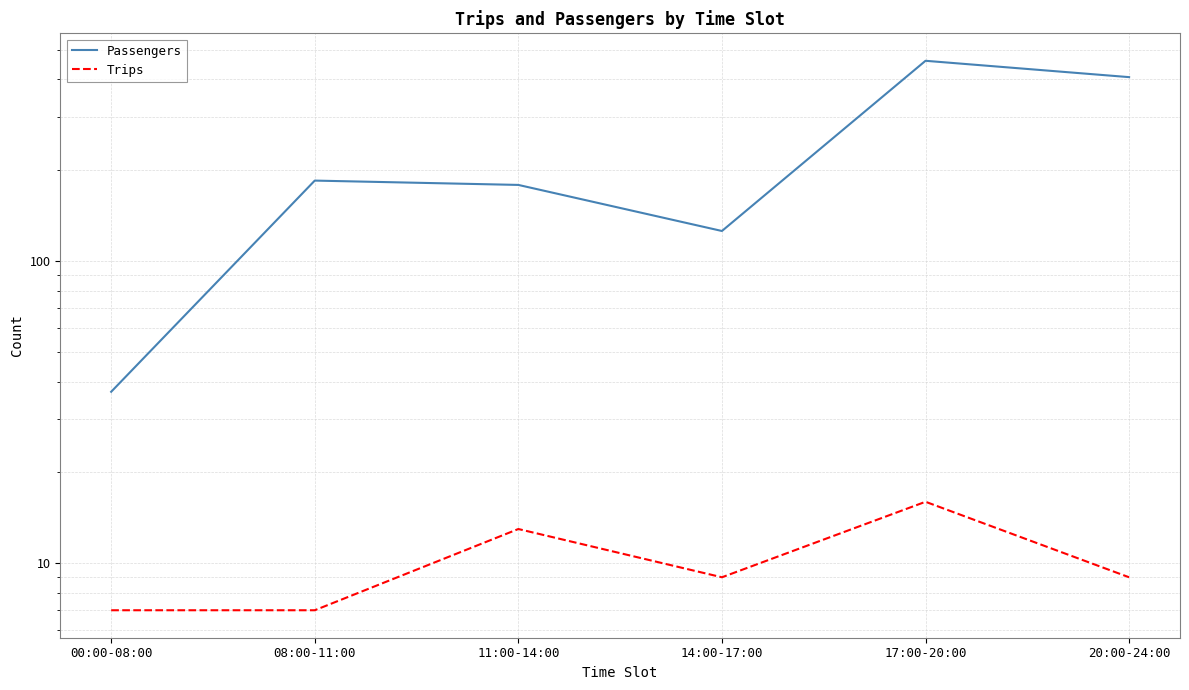

Which category has the highest value across all series?

17:00-20:00